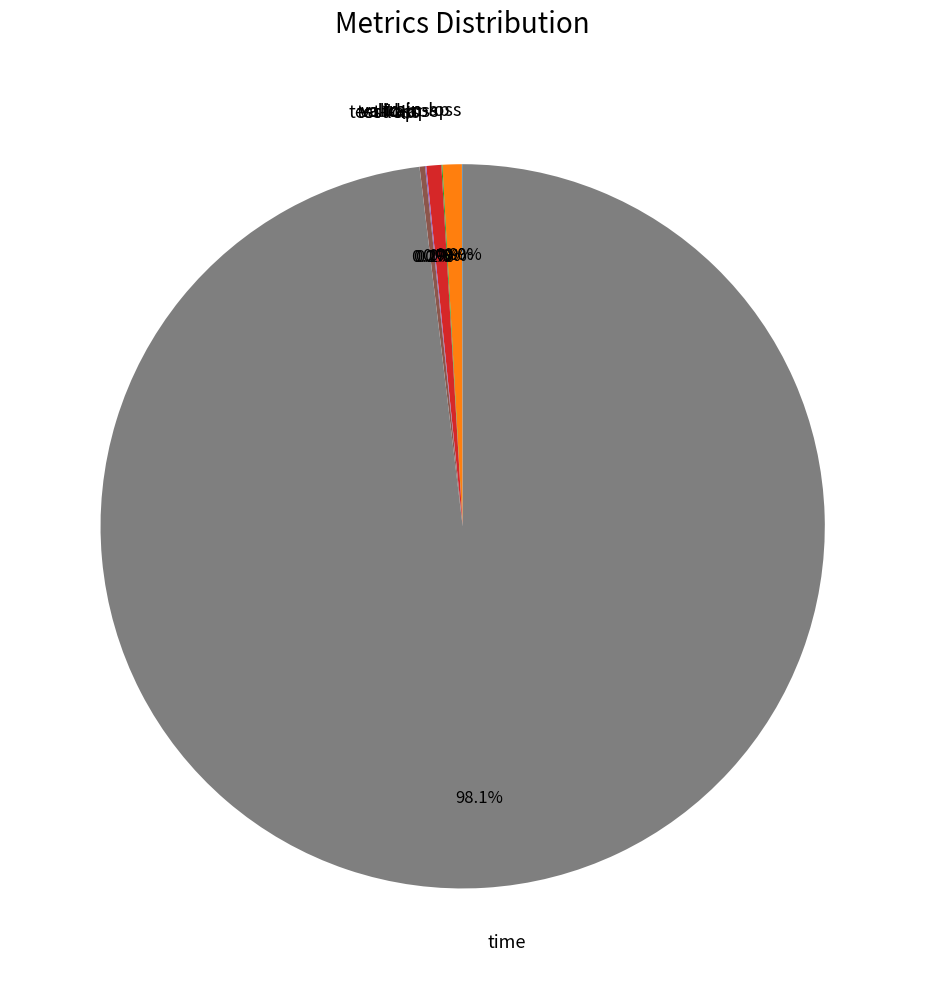

What percentage is NOT represented by time?

1.9%